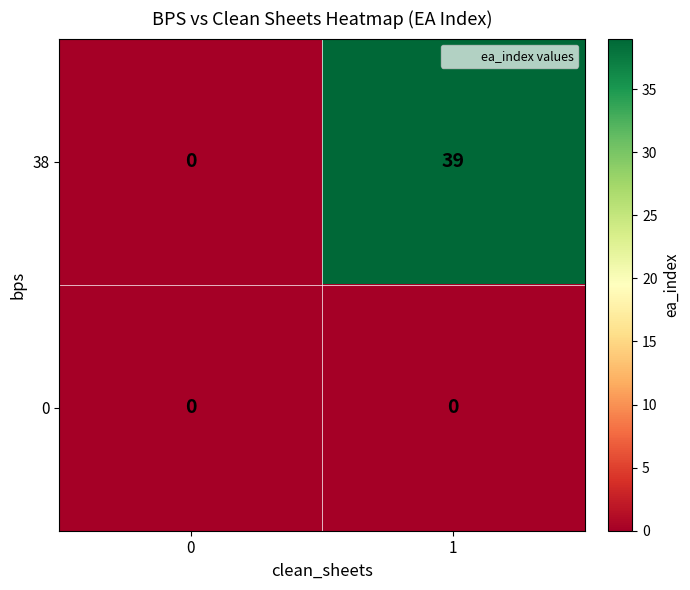

Reading right to left, what are all the values shown in this chart?

38: 39	0
0: 0	0